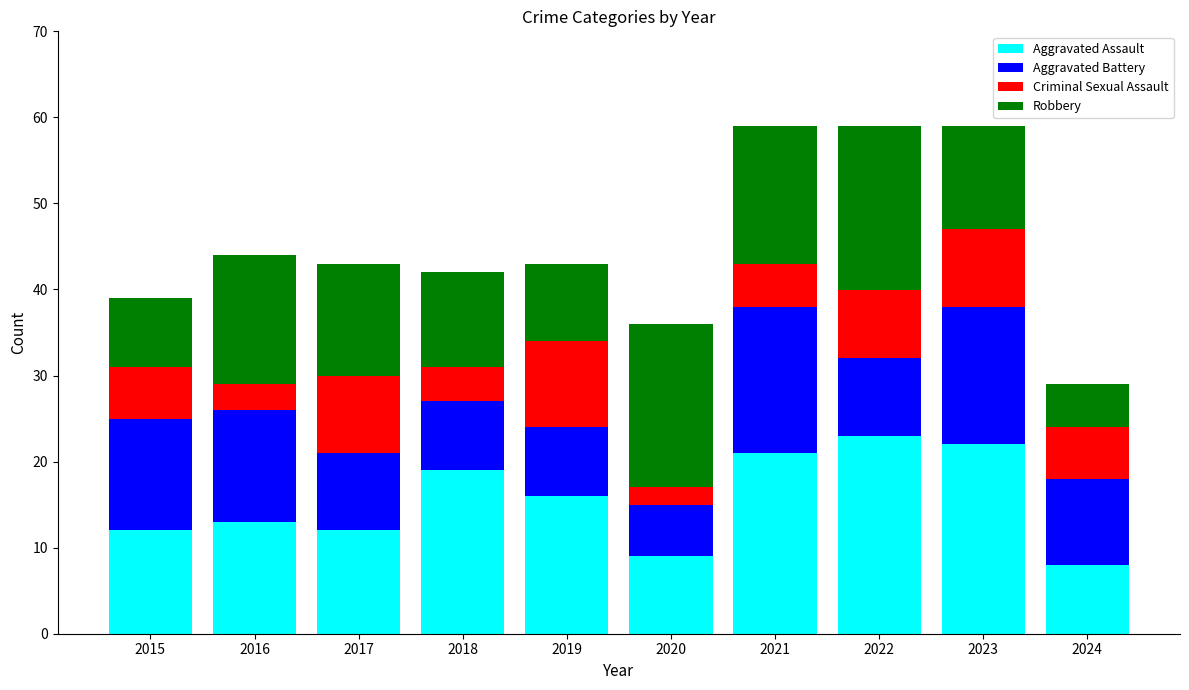

Count the number of data series in this chart.

4